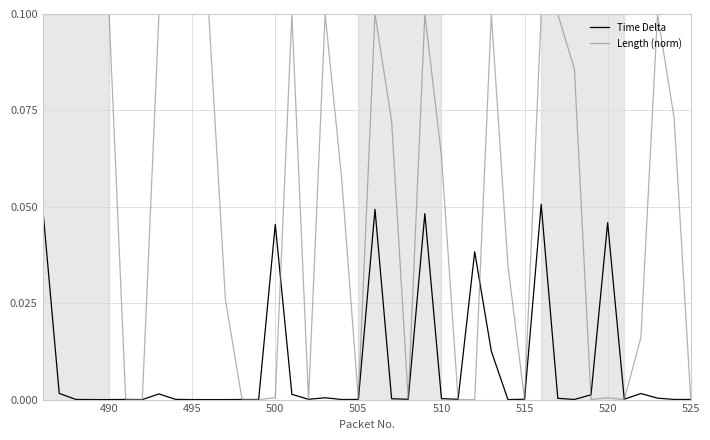

Rank the series by their average value, from lowest to highest.

Time Delta, Length (norm)